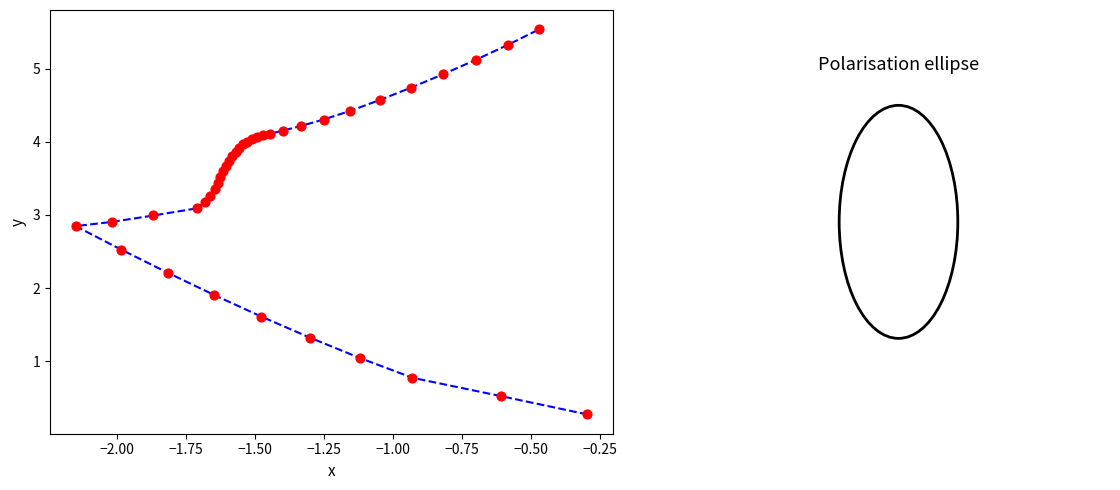

What Y value in the scatter plot is closest to 2?

1.9